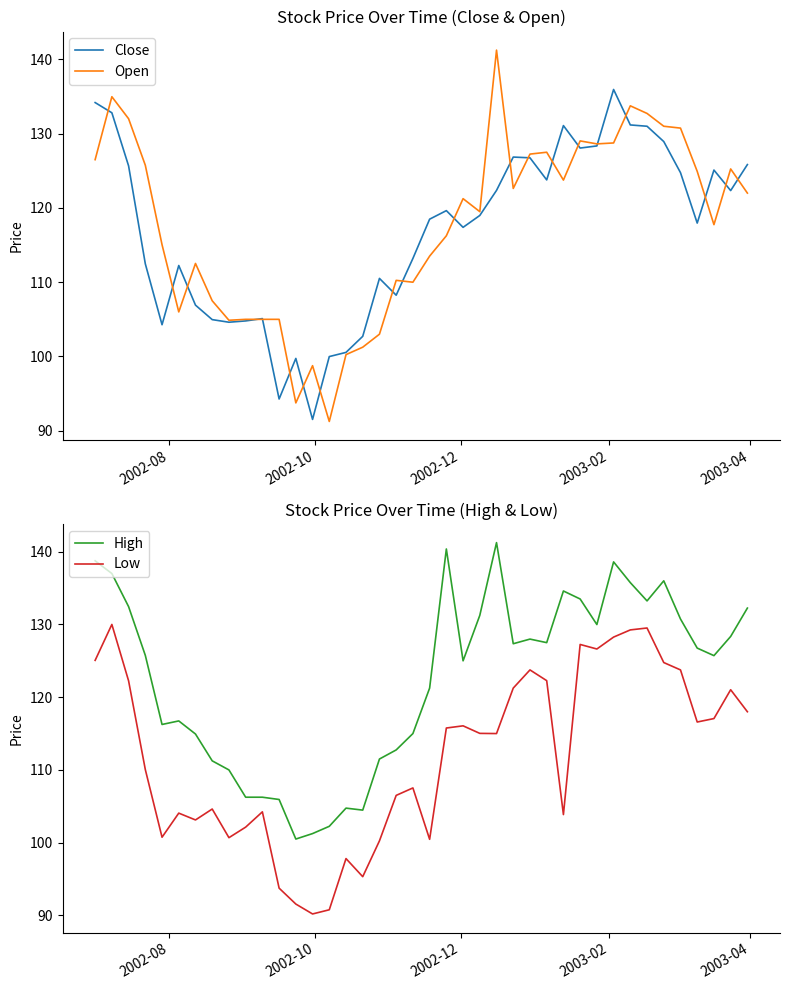

In High, how many points are lower than both neighbors (excluding endpoints)?

9